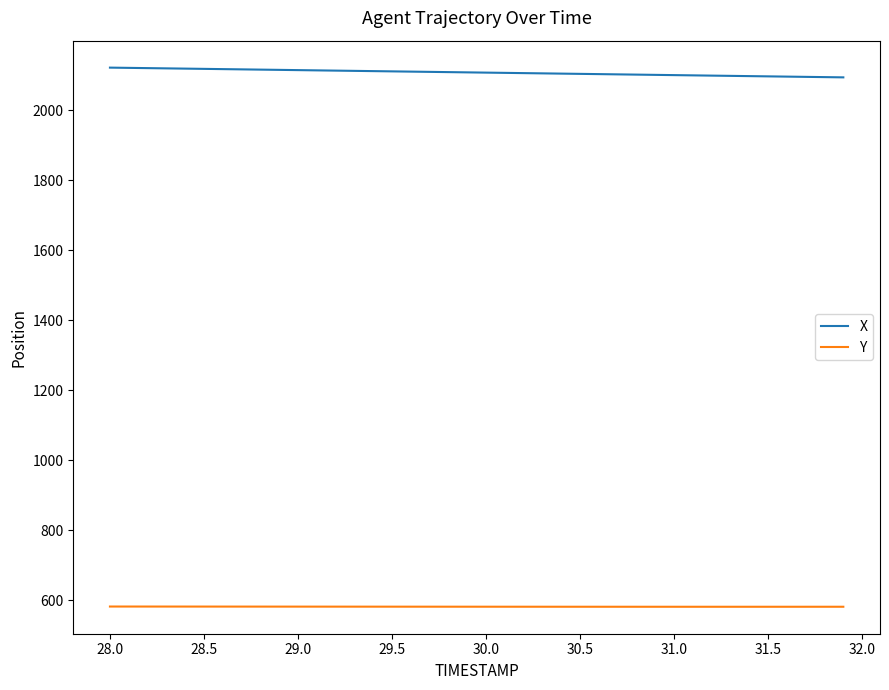

What are all the series names shown in the legend?

X, Y